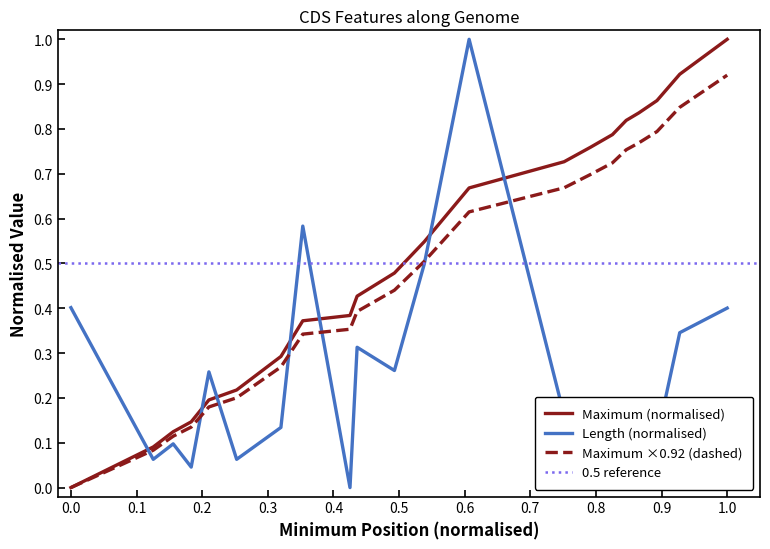

Rank the series by their maximum value, from lowest to highest.

Maximum, Length